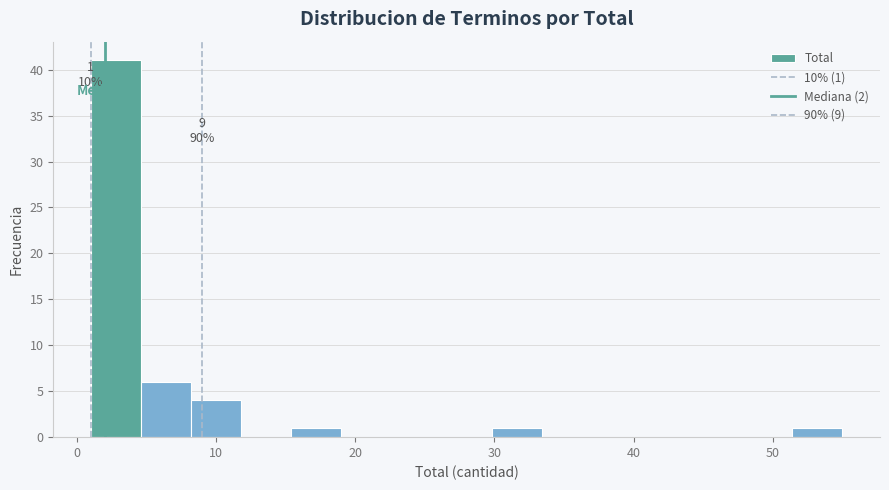

Read against the x-axis, roughly where is the centre of the tallest bar?

3